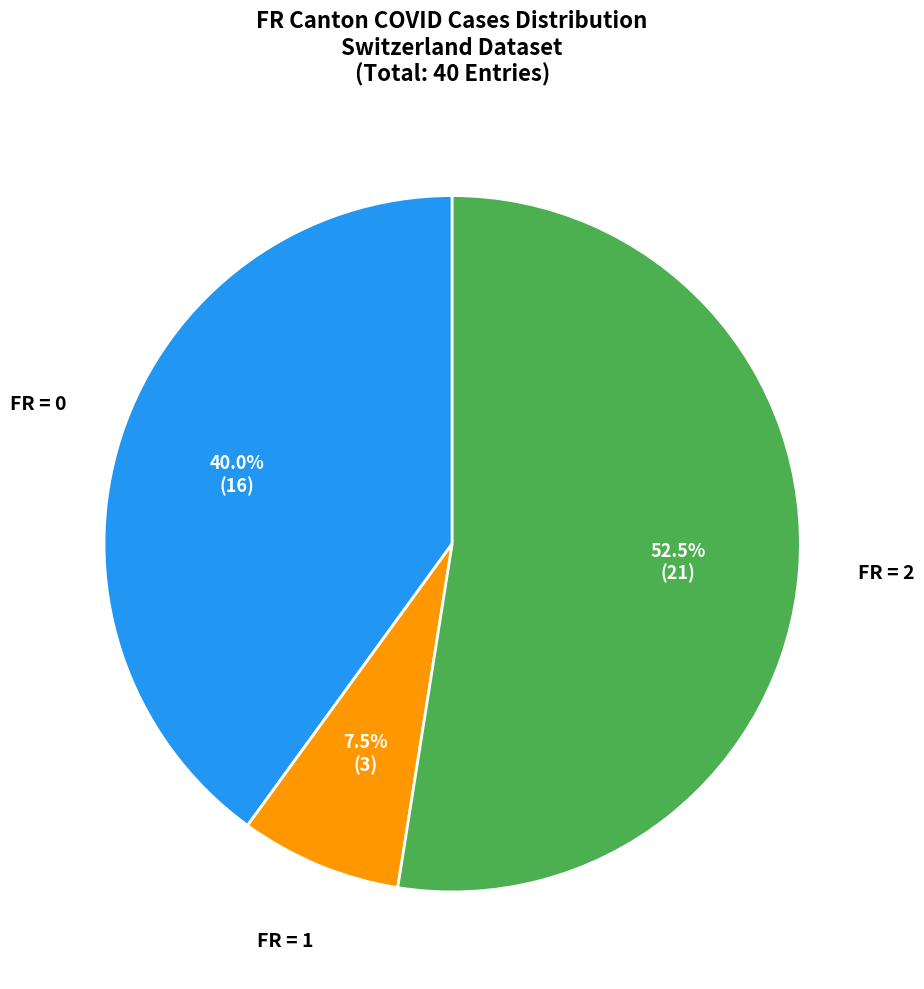

Which category has the smallest portion of the pie?

FR = 1